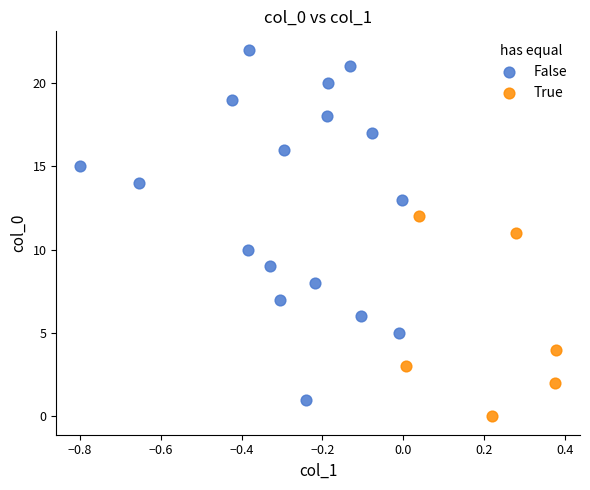

Which series has the widest spread of Y values?

False